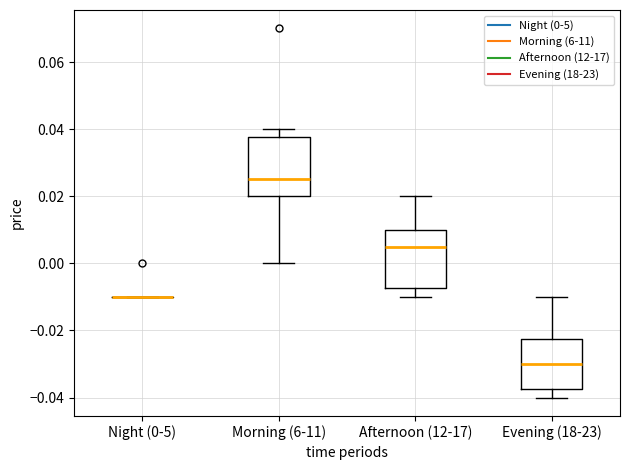

Reading left to right, transcribe this box plot: for each box, give where its median line is, the range the box spans, and where its two whiskers end, as read against the y-axis. The values are not printed on the chart, so give them approximately, as read against the axis.

Night (0-5): box collapsed to a line at -0.010, whiskers -0.010 to -0.010
Morning (6-11): median 0.026, box 0.020 to 0.038, whiskers 0.000 to 0.040
Afternoon (12-17): median 0.006, box -0.008 to 0.010, whiskers -0.010 to 0.020
Evening (18-23): median -0.030, box -0.038 to -0.022, whiskers -0.040 to -0.010